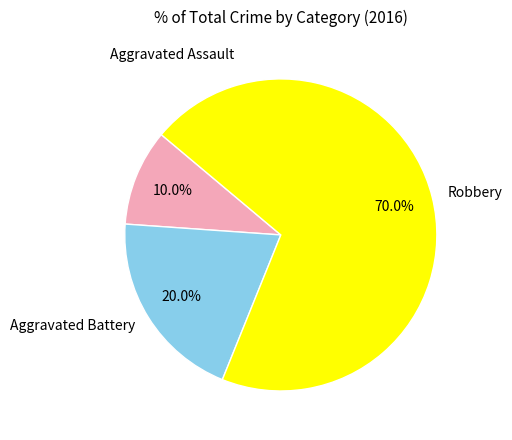

Which slice is the smallest?

Aggravated Assault